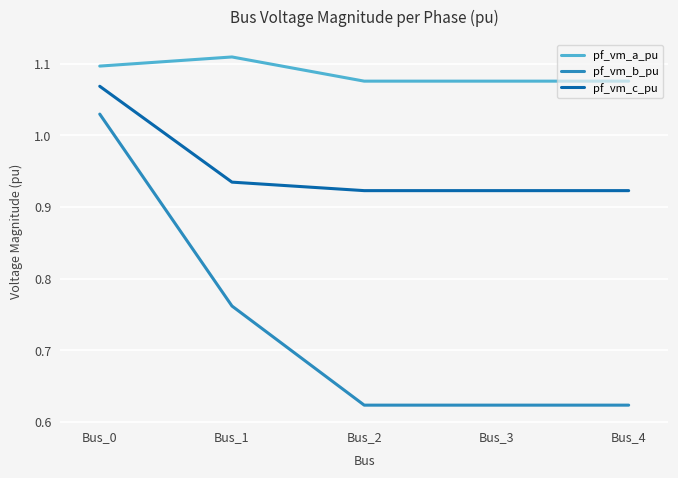

At how many categories does at least one series exceed 0?

5